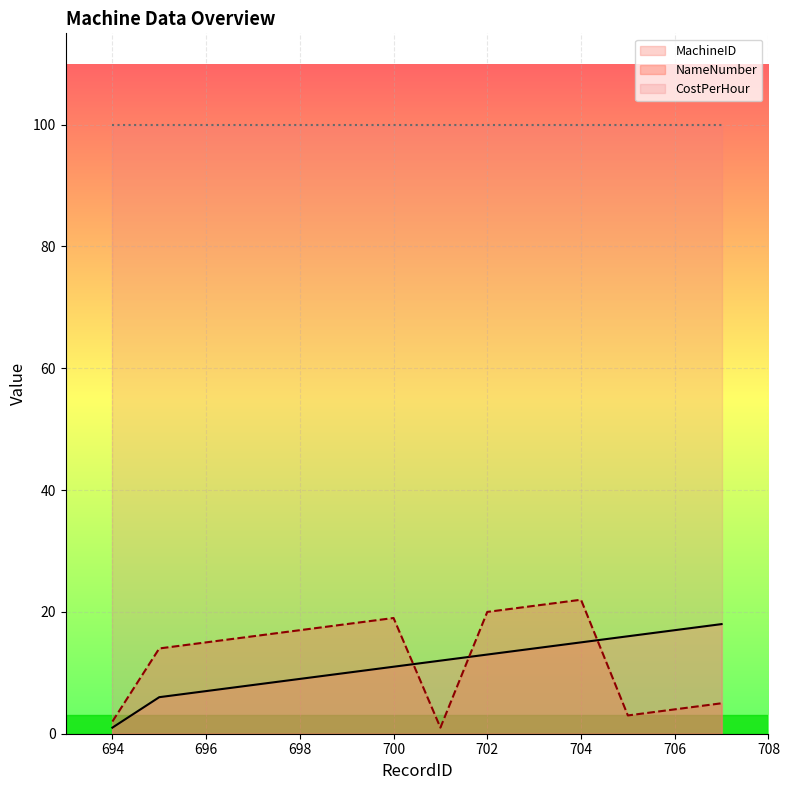

How many times do MachineID and NameNumber cross each other?

3